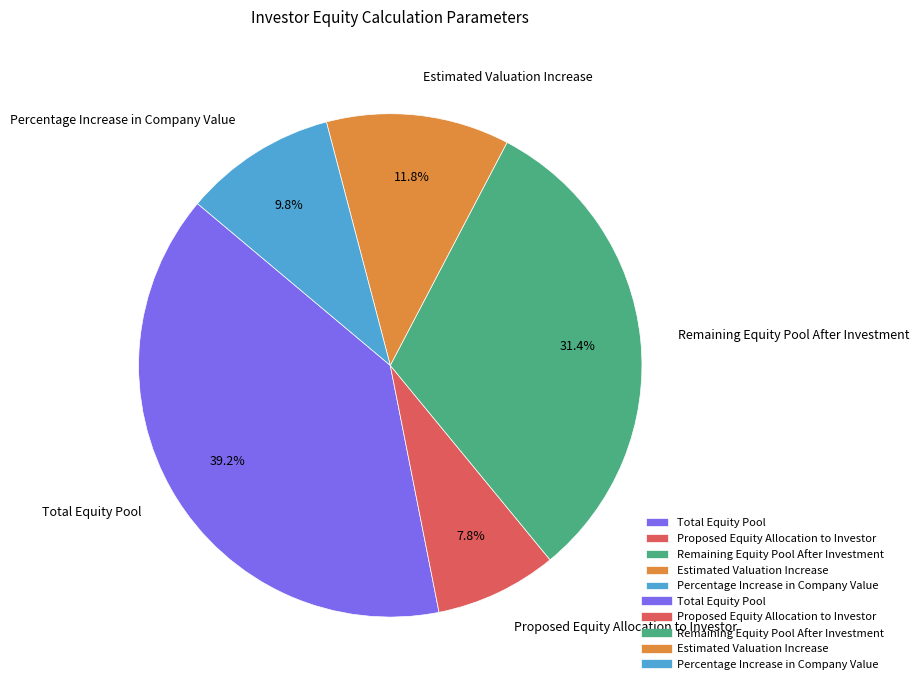

Which has a higher value, Remaining Equity Pool After Investment or Percentage Increase in Company Value?

Remaining Equity Pool After Investment